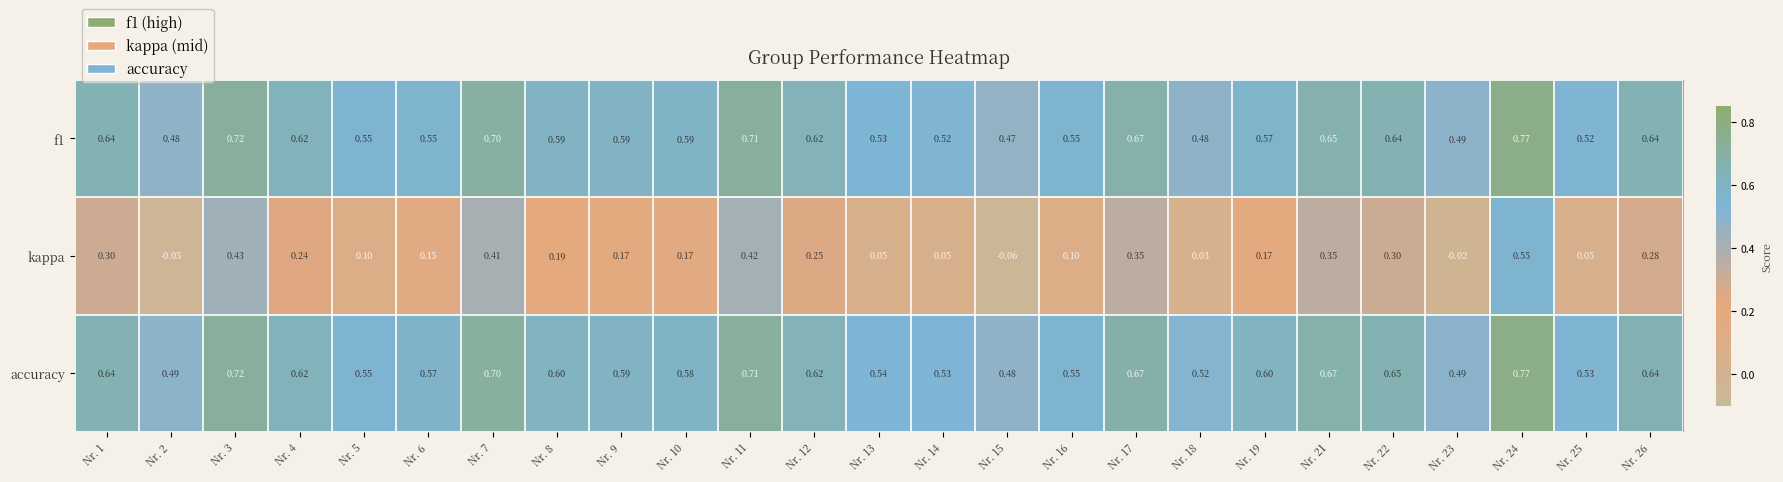

At Nr. 25, list the series in order from largest to smallest.

accuracy, f1, kappa